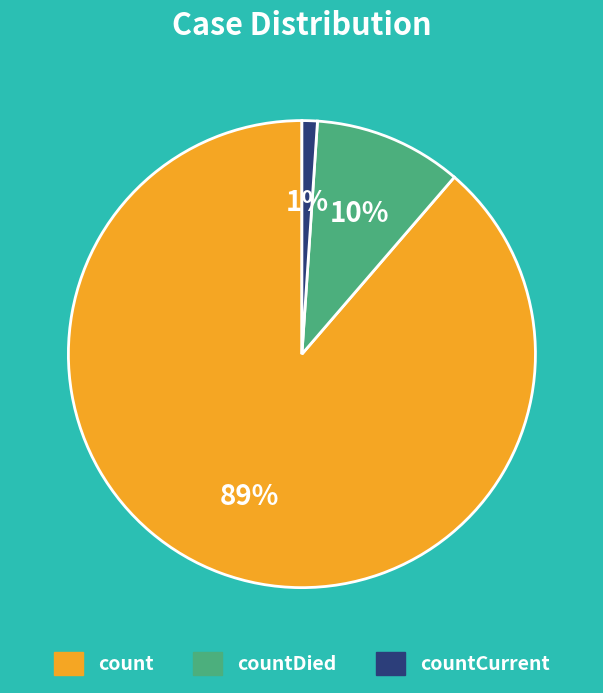

How many slices are in this pie chart?

3